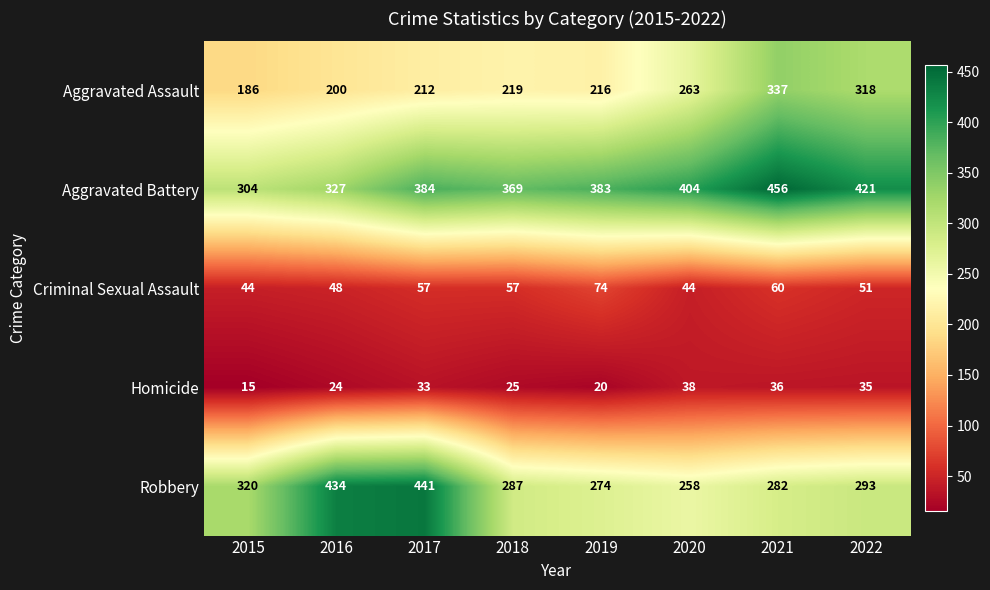

True or false: Robbery has a value of 376 at 2019.

False